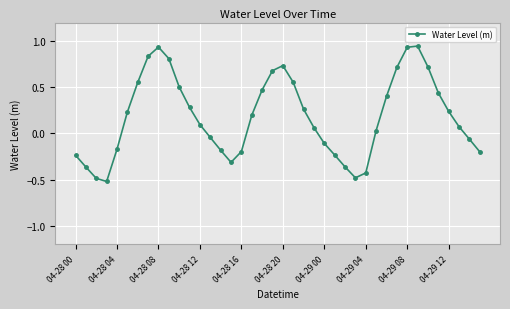

What is the difference between the second highest and second lowest values?

1.4